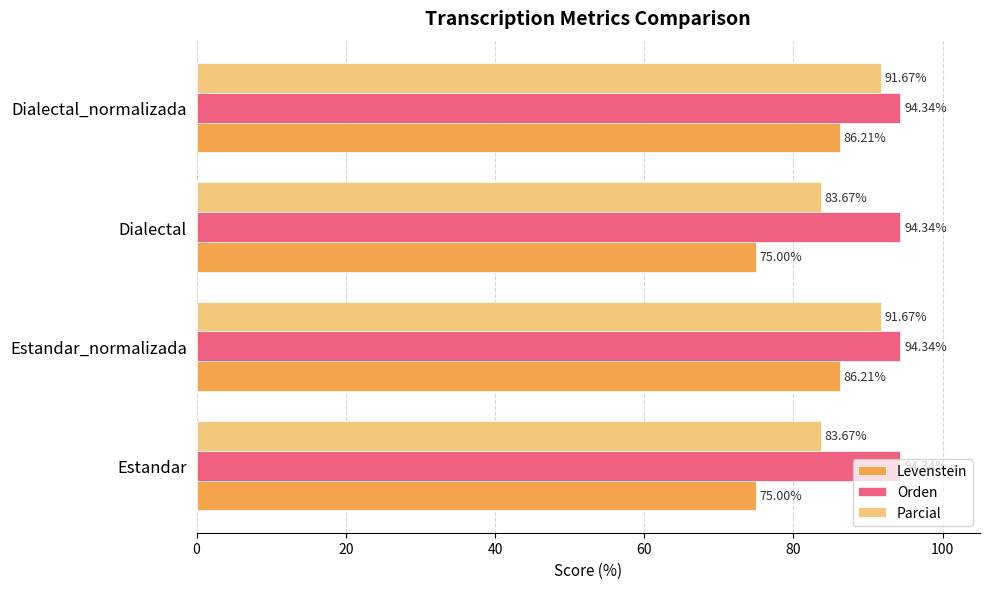

What is the difference between the maximum and minimum values in the Levenstein series?

11.2